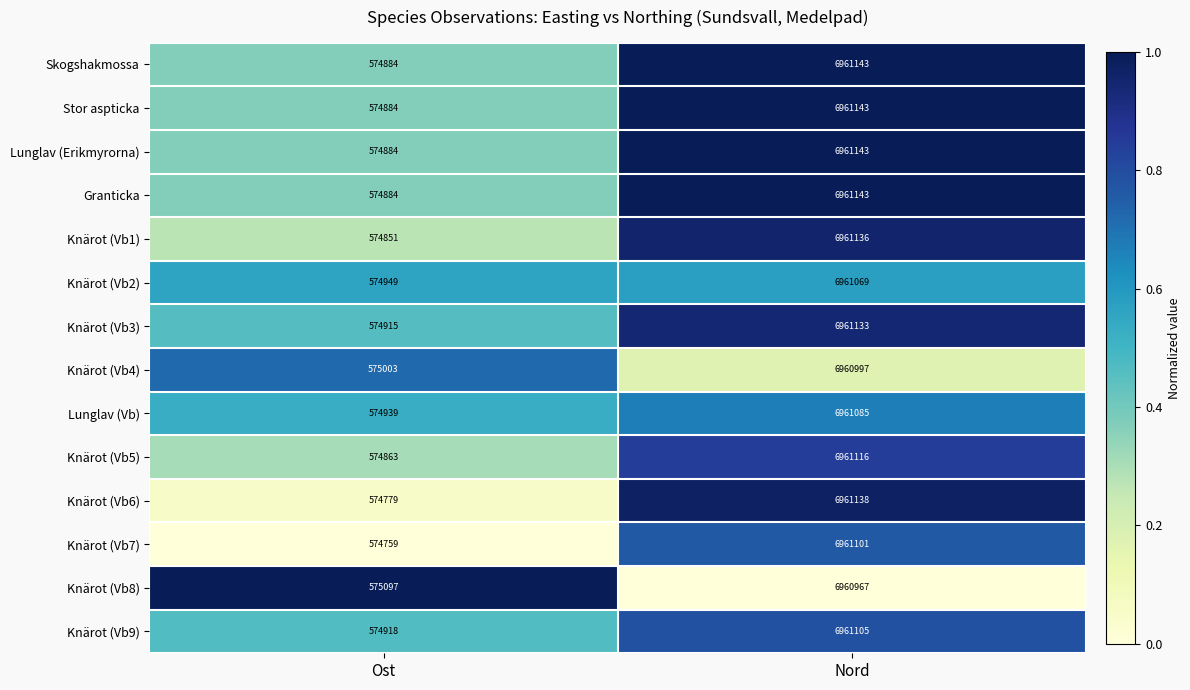

Which series has the largest range (max minus min)?

Knärot (Vb6)